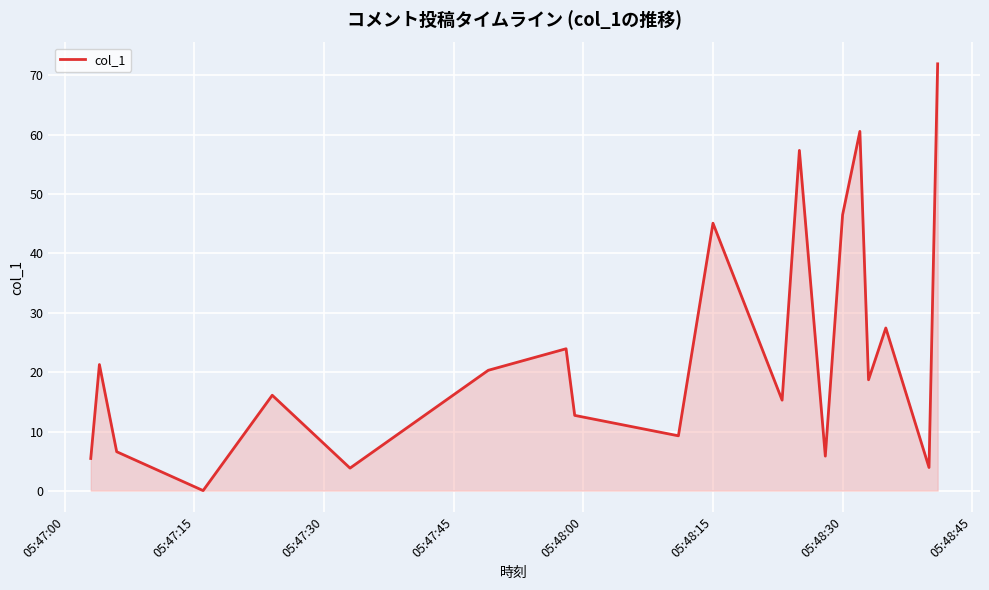

What is the maximum value shown in the chart?

71.9